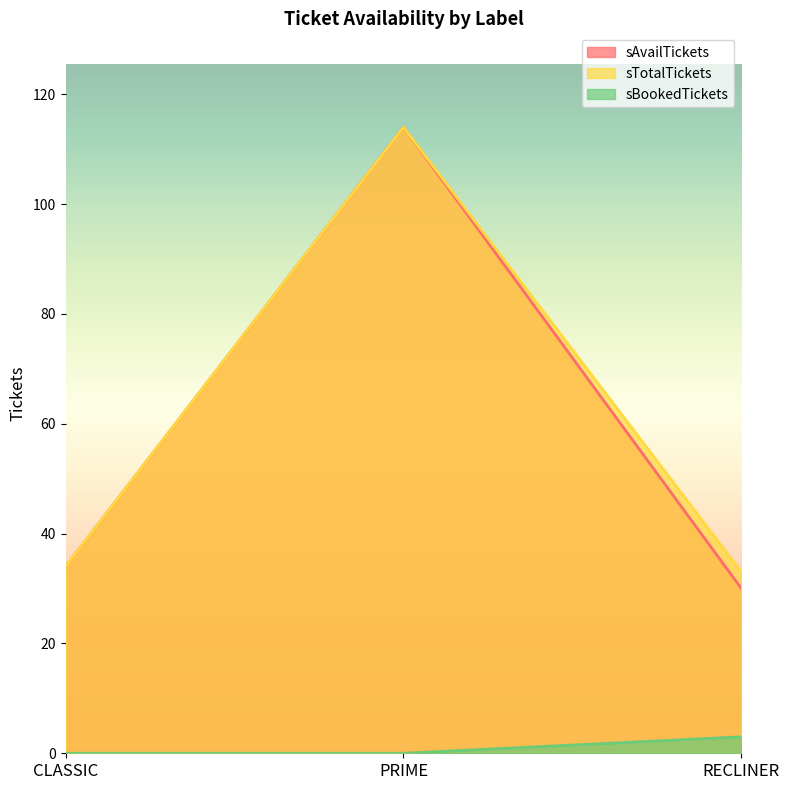

What position from the left is CLASSIC?

1